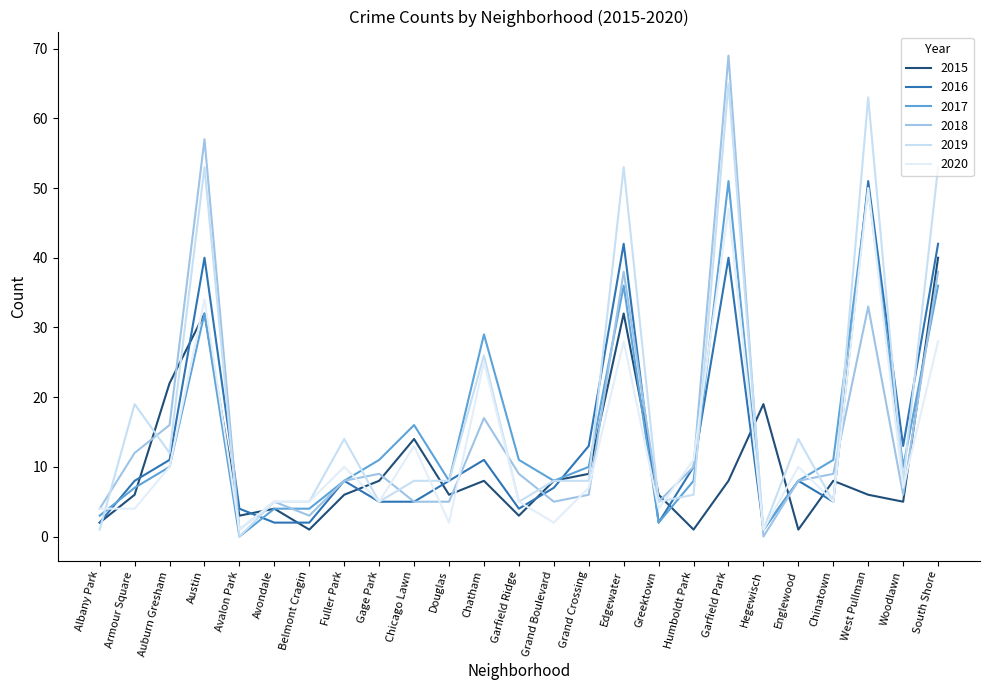

At South Shore, list the series in order from smallest to largest.

2020, 2017, 2018, 2015, 2016, 2019